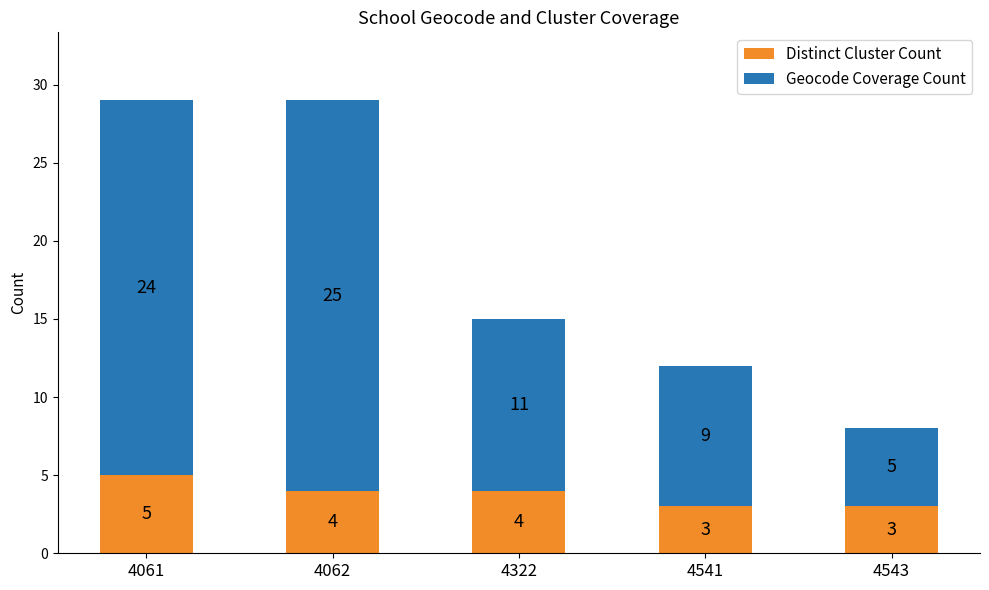

The value of Distinct Cluster Count at 4062 is 4. True or false?

True